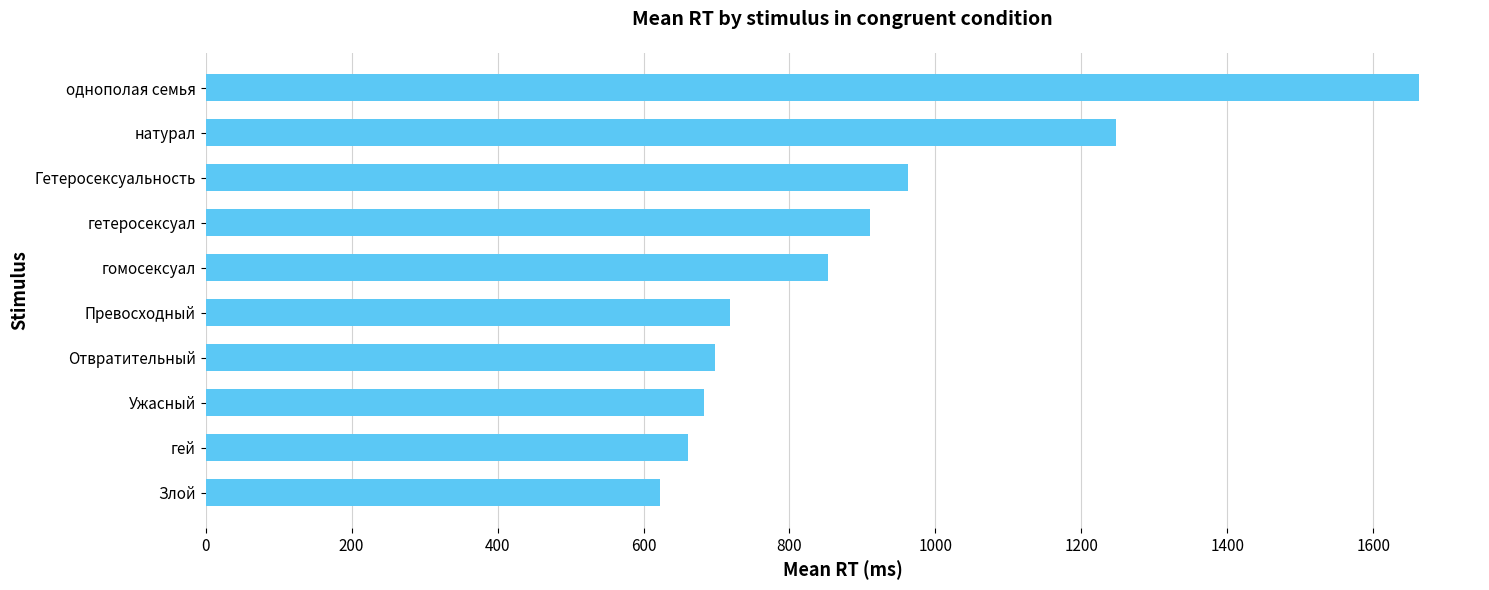

Reading bottom to top, what are all the values shown in this chart?

622	661	683	698	718	853	910	962	1248	1663